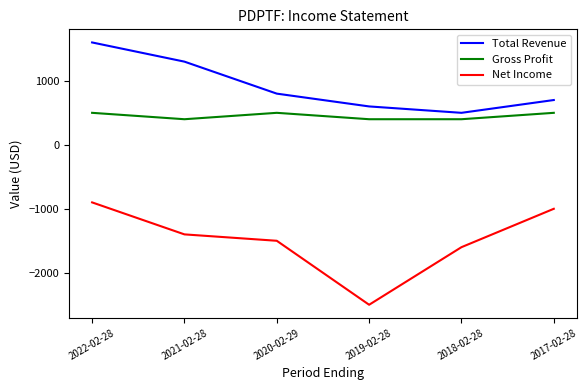

At which category does Gross Profit reach its first local valley?

2021-02-28